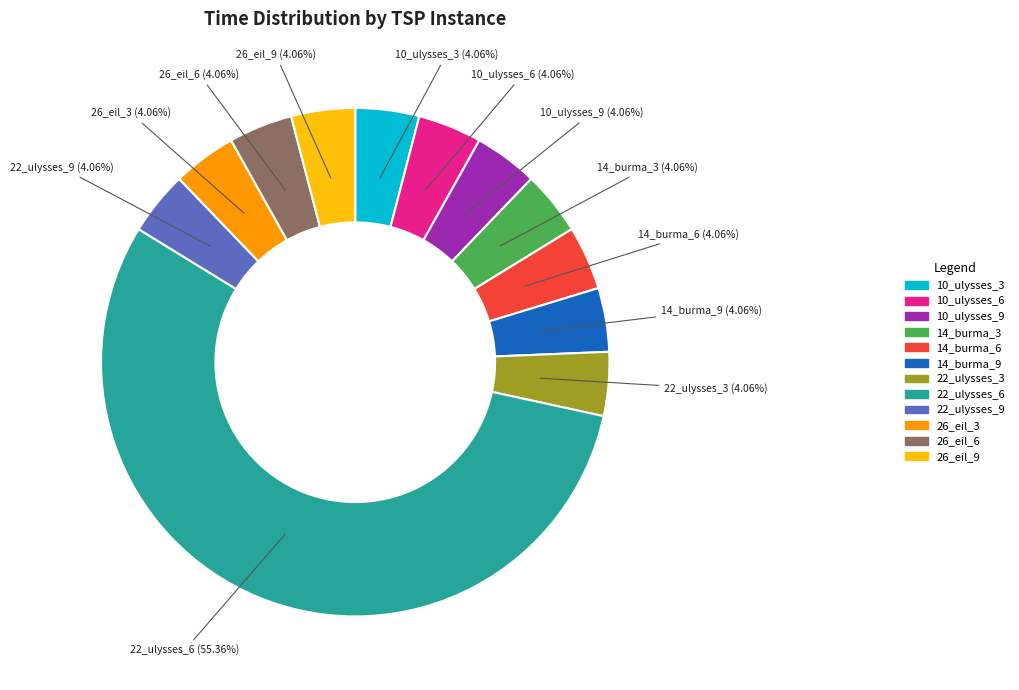

Is there any slice that represents more than half of the pie?

Yes